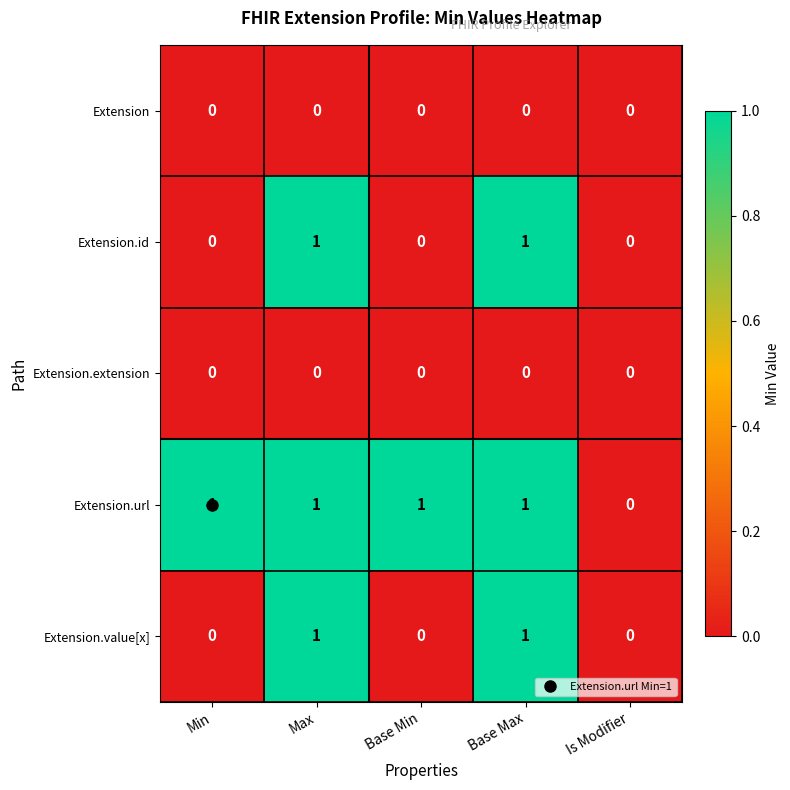

Is it true that Extension.value[x] equals 0 at Min?

True